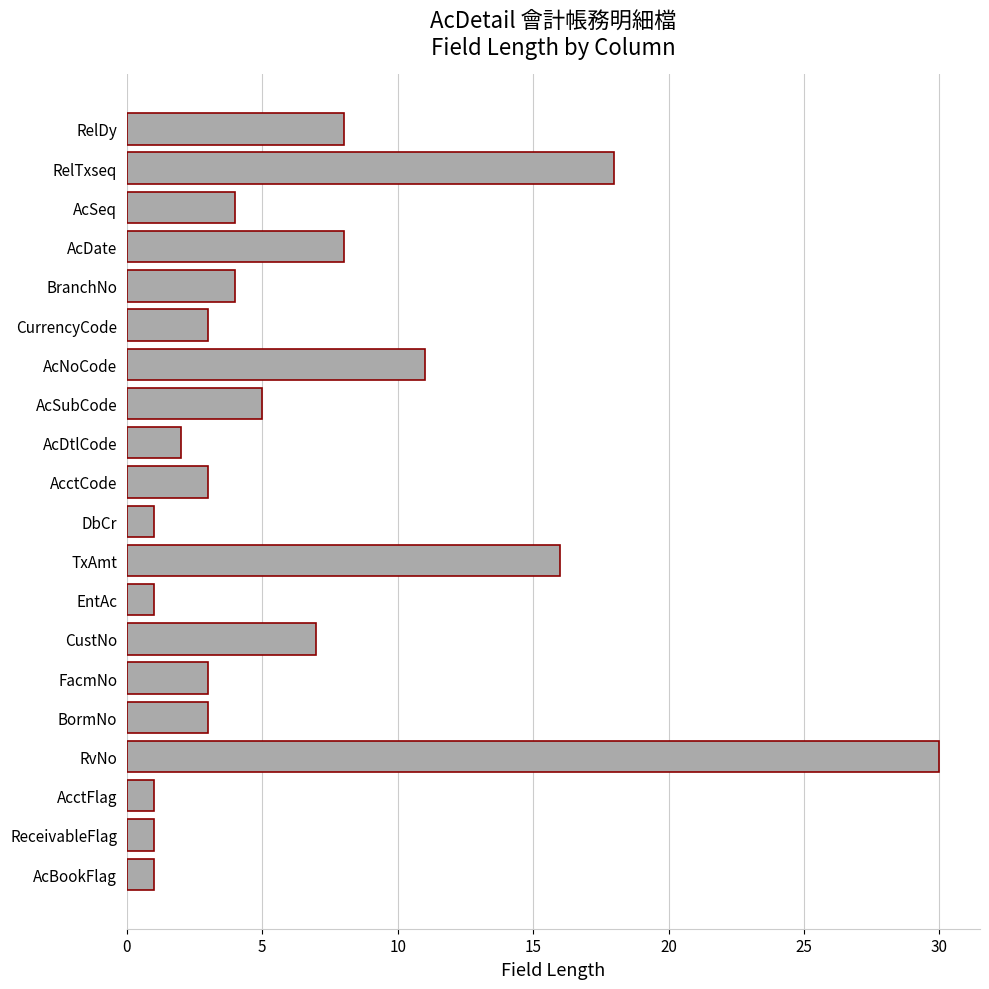

True or false: the data shows 3 at AcctCode.

True